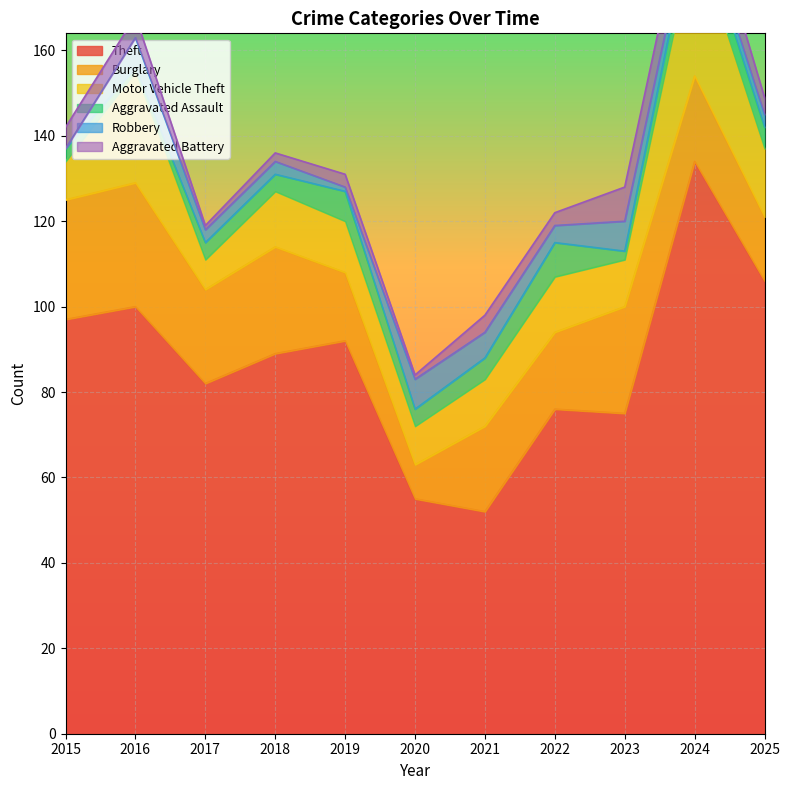

At which category does Aggravated Battery reach its first local valley?

2017